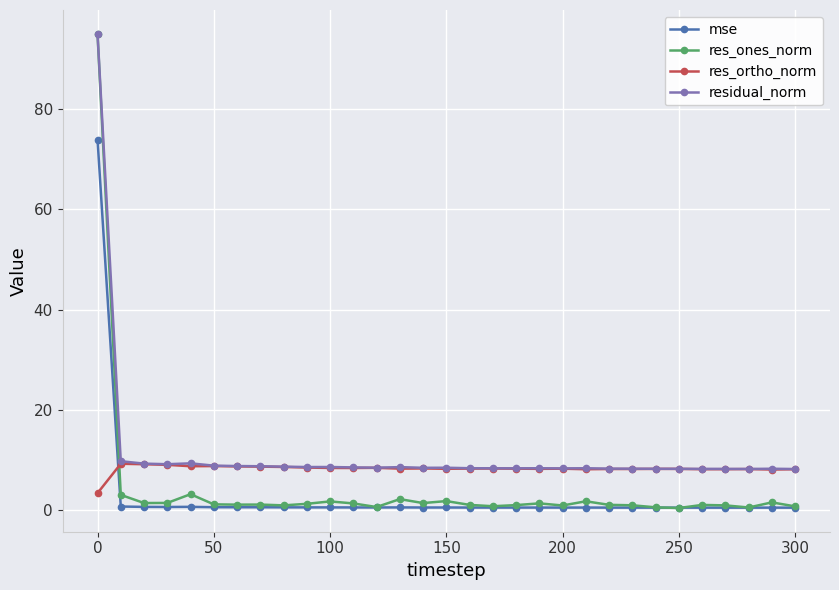

What is the sum of all residual_norm values?

353.0